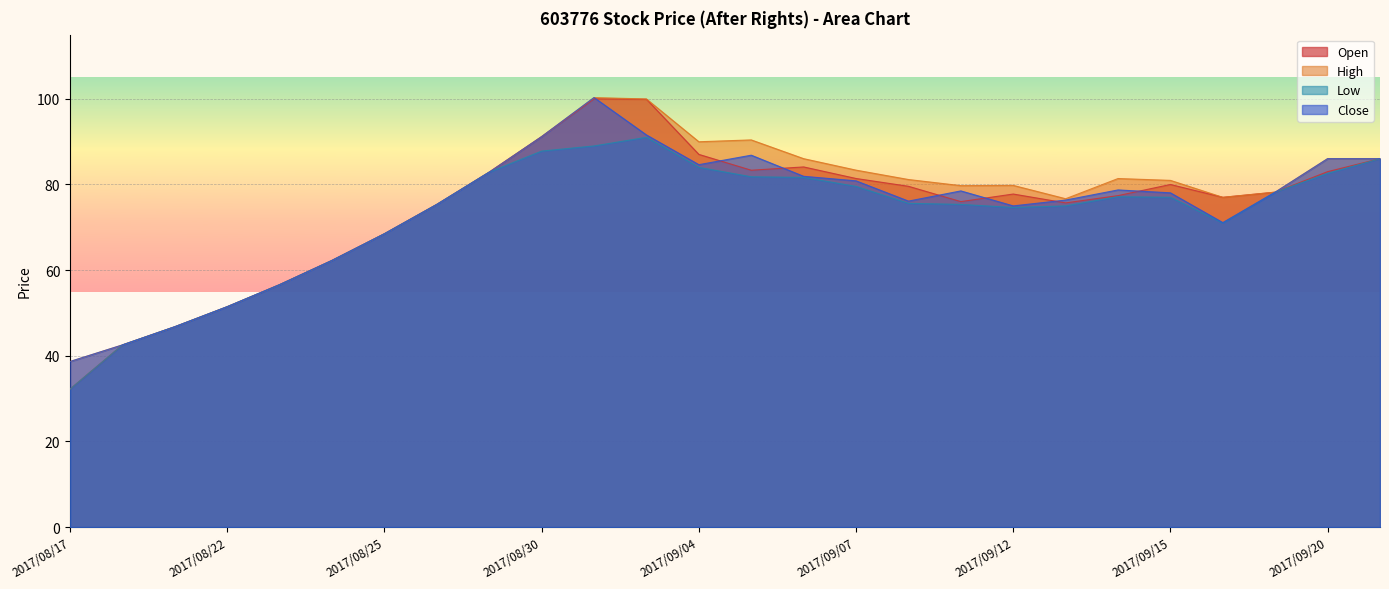

Where is the first local minimum for High?

2017/09/04